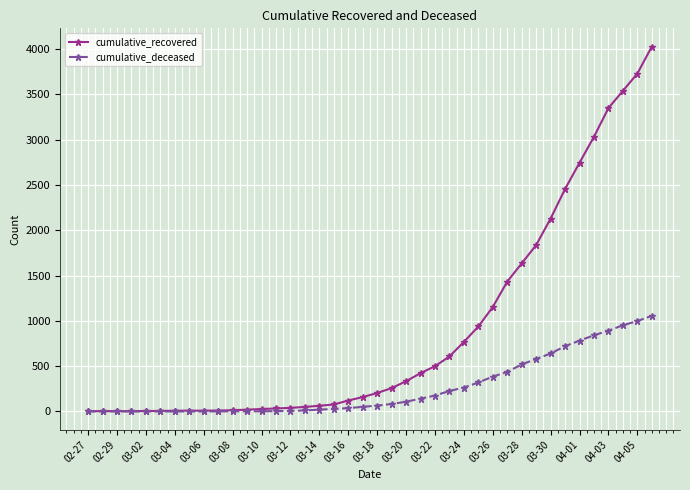

Does the chart have visible grid lines?

Yes